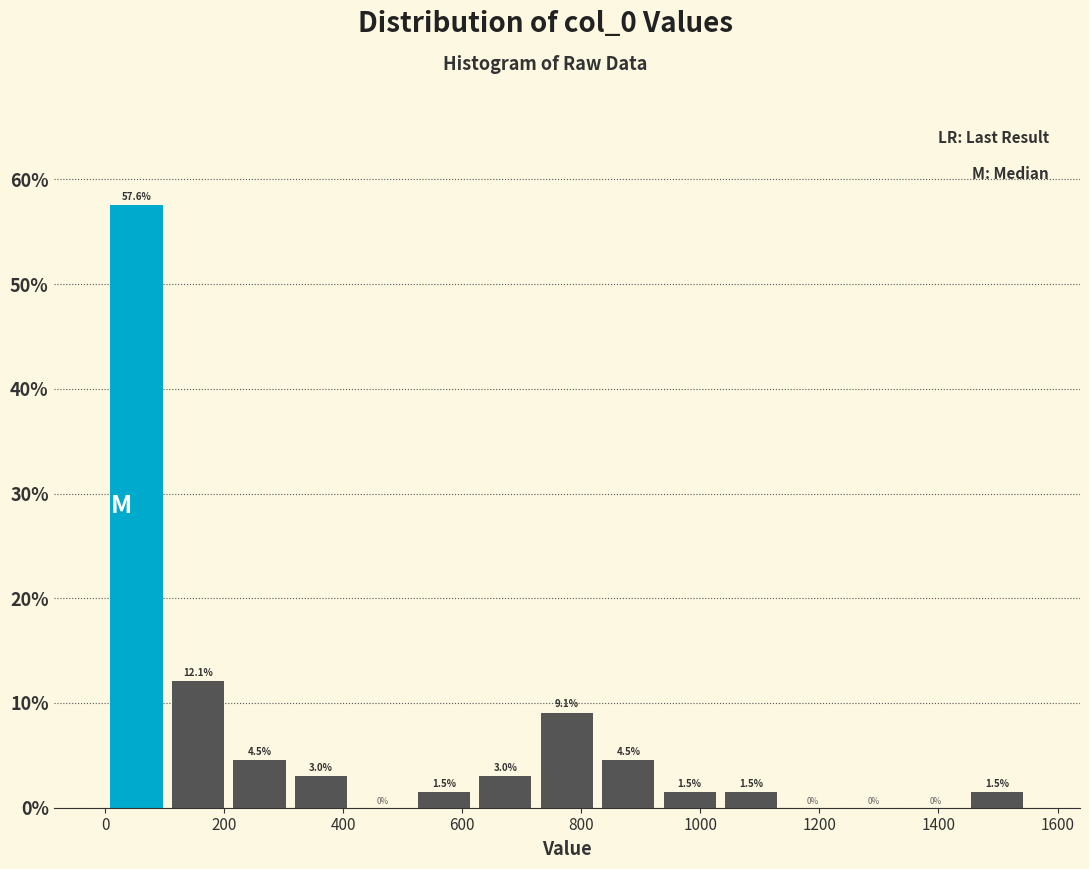

Reading left to right, list every bar in this chart as the range it spans on the x-axis followed by its height. The bar edges are not printed on the chart, so give them approximately, as read against the axis.

0 to 100: 57.6
100 to 200: 12.1
200 to 320: 4.5
320 to 420: 3.0
420 to 520: 0.0
520 to 620: 1.5
620 to 720: 3.0
720 to 820: 9.1
820 to 940: 4.5
940 to 1040: 1.5
1040 to 1140: 1.5
1140 to 1240: 0.0
1240 to 1340: 0.0
1340 to 1440: 0.0
1440 to 1560: 1.5